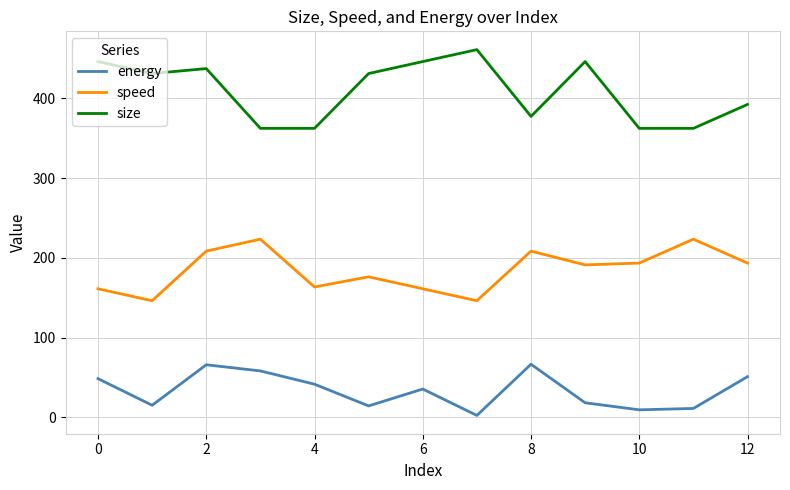

Which series has the largest total across all categories?

size